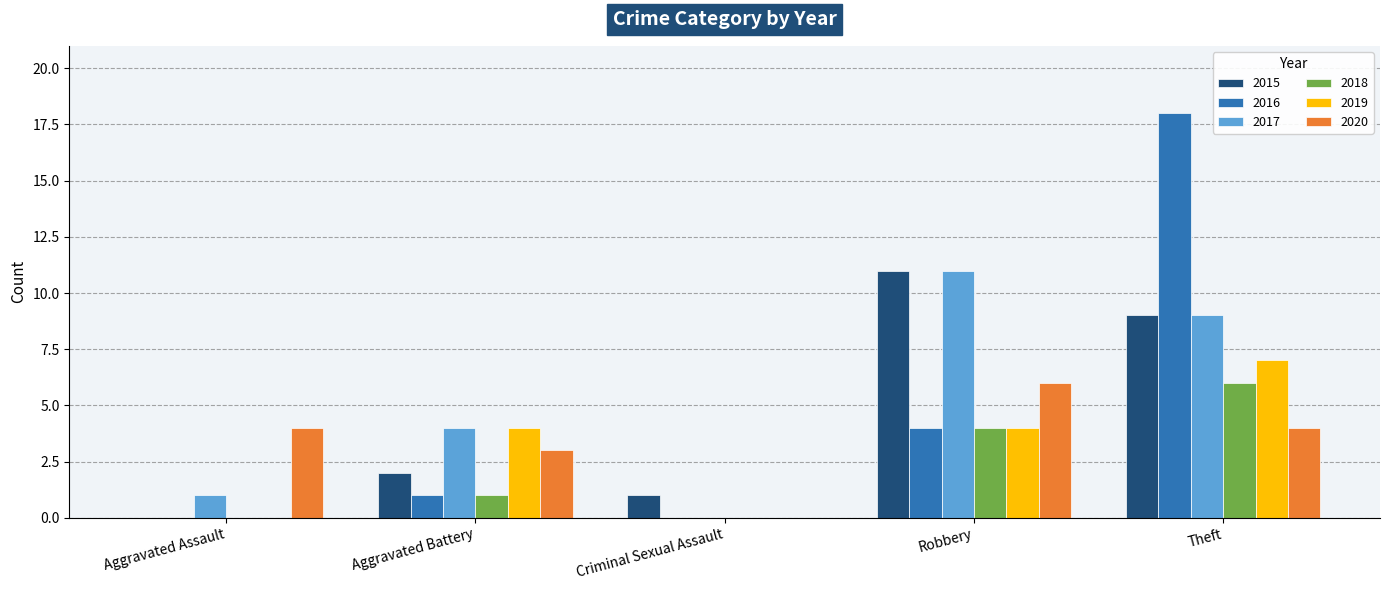

What is the total value across all series at Aggravated Battery?

15